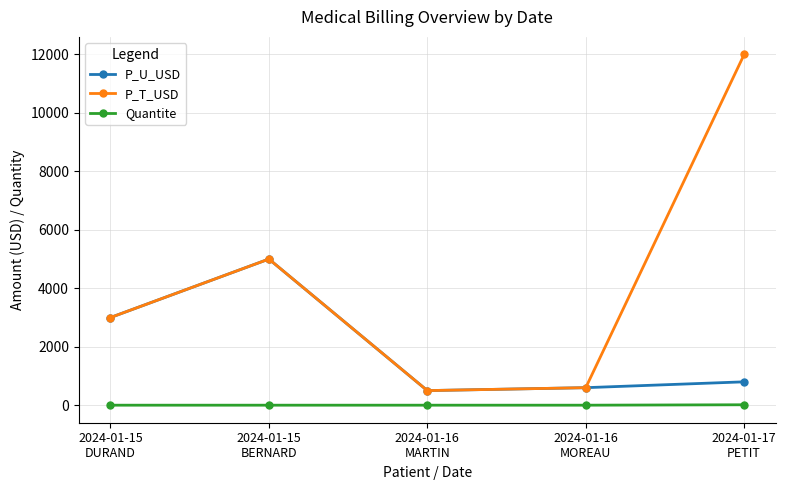

True or false: P_U_USD and Quantite intersect in this chart.

False